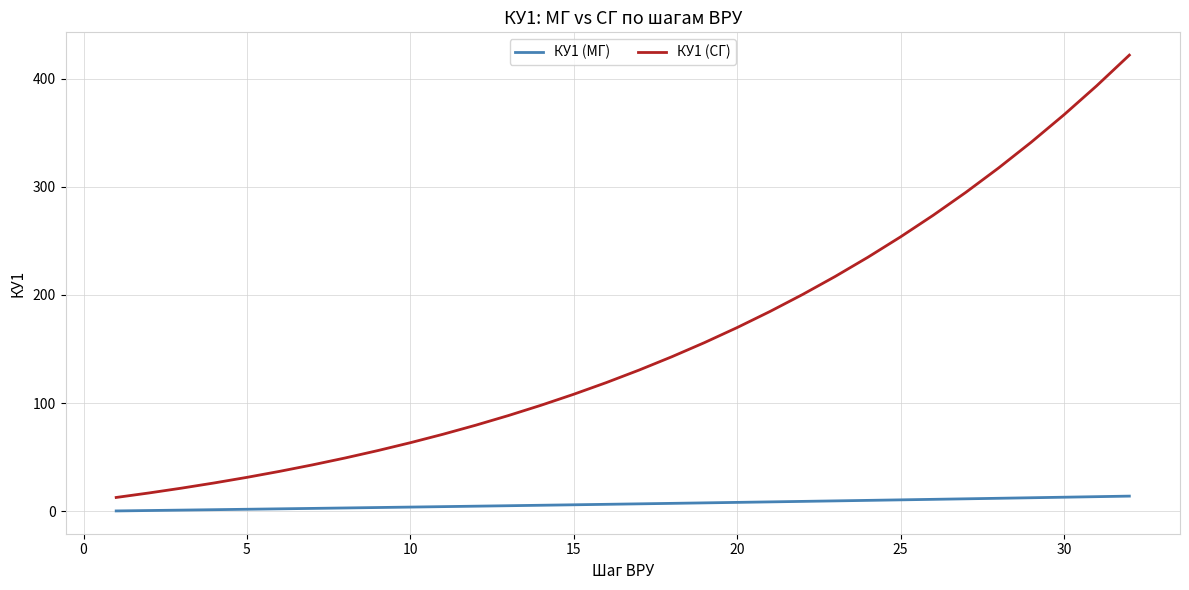

List the series in order of their overall mean, highest first.

КУ1 (СГ), КУ1 (МГ)